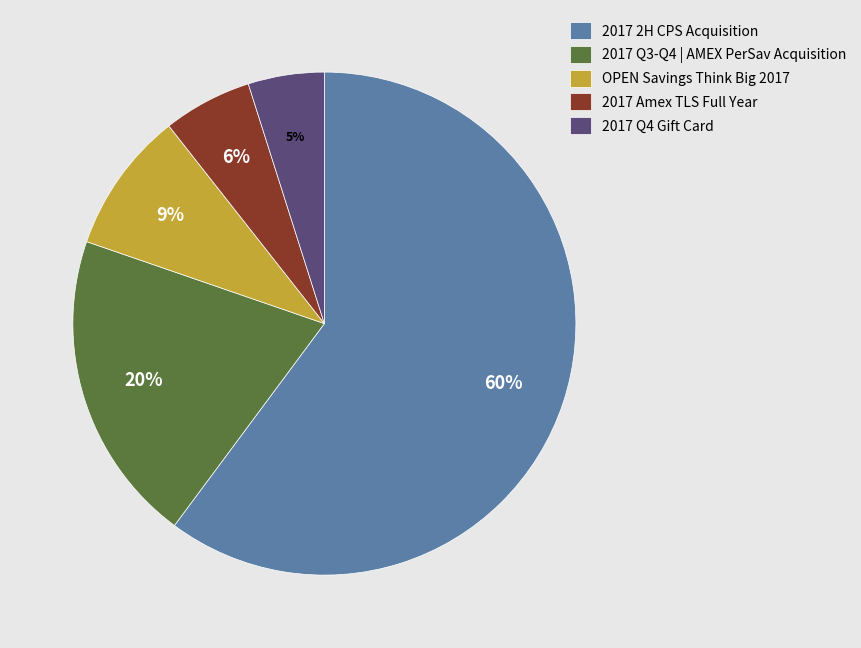

The 2017 2H CPS Acquisition slice represents 73% of the pie. True or false?

False